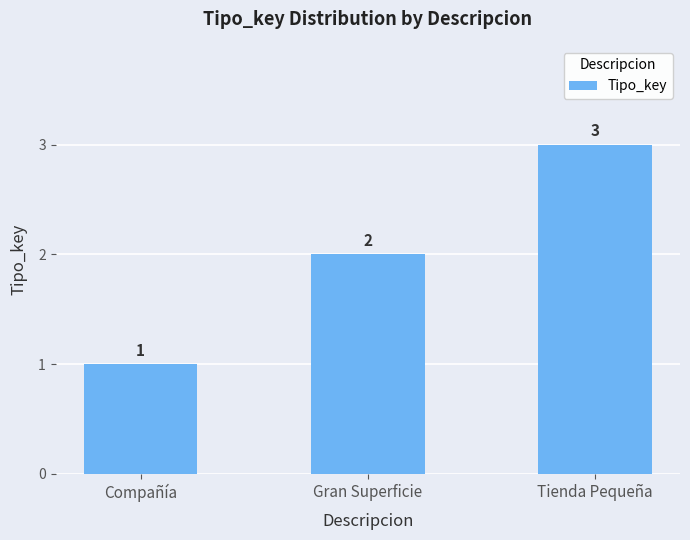

Reading left to right, transcribe all the data shown in this chart.

1	2	3